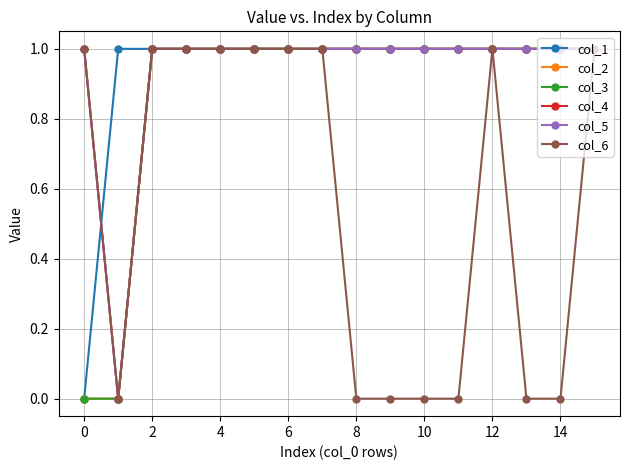

True or false: col_5 and col_6 cross at least once.

False